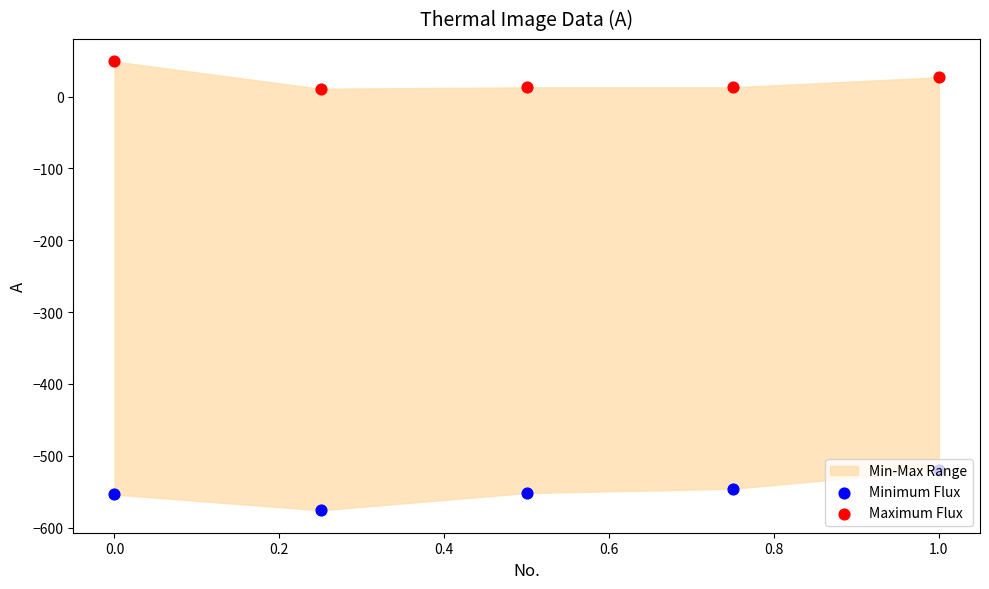

Which series has the largest total across all categories?

Maximum Flux